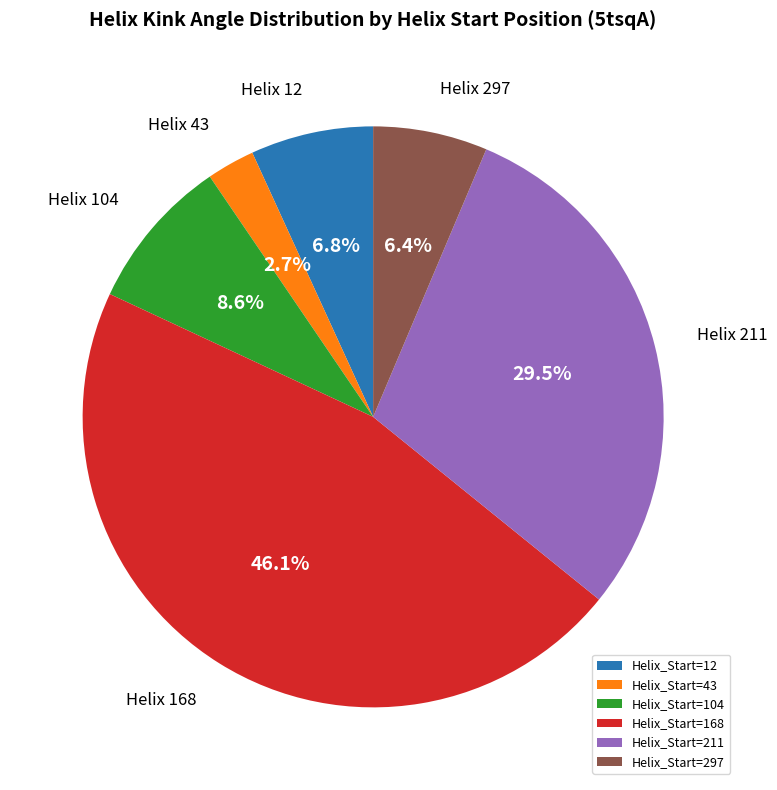

Do Helix_Start=12 and Helix_Start=43 together represent more than half of the pie?

No